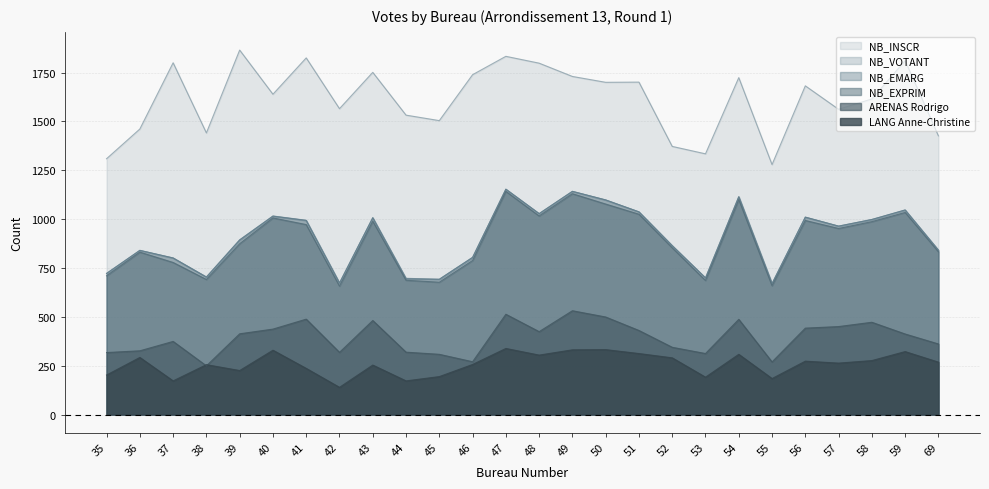

True or false: LANG Anne-Christine has more than 0 points higher than both neighbors.

True